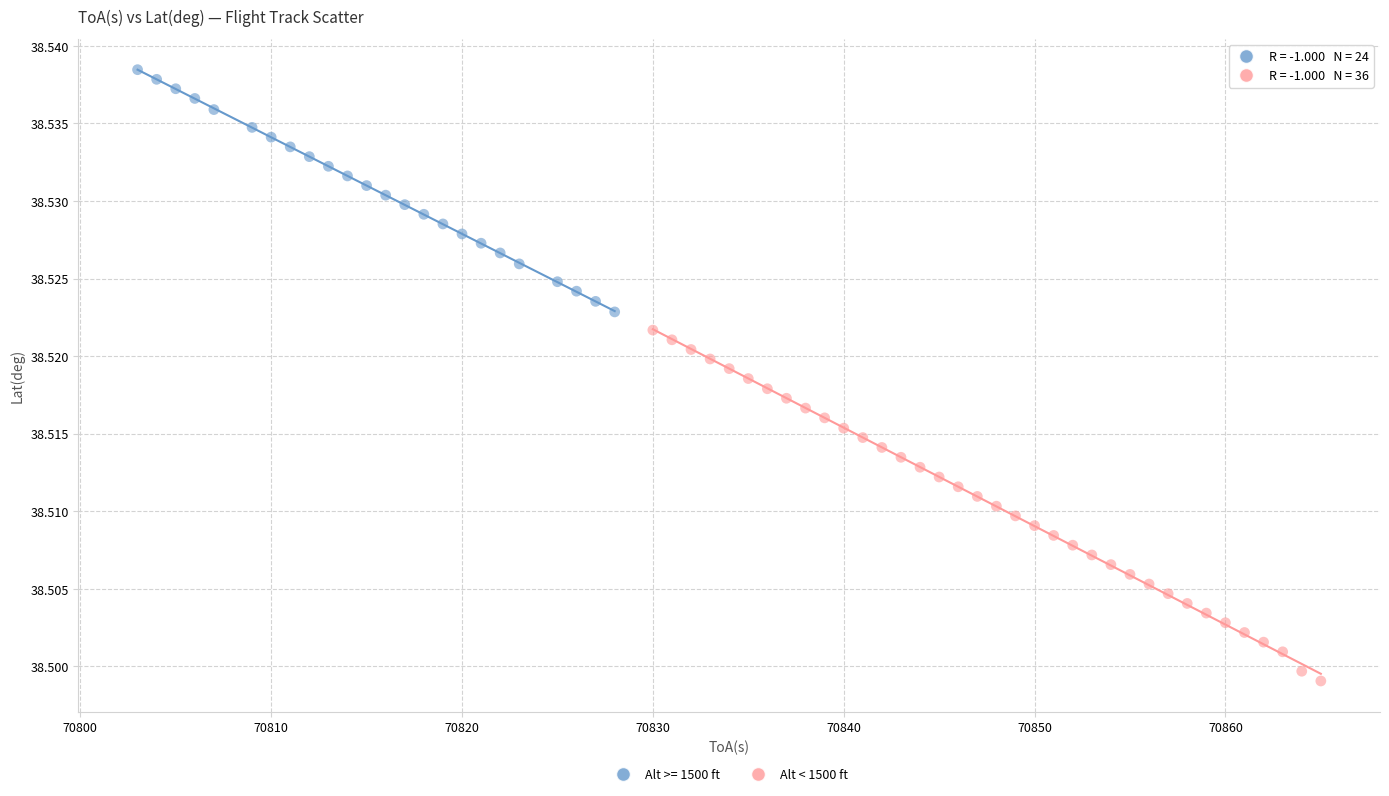

Which series reaches the maximum Y coordinate?

Alt >= 1500 ft